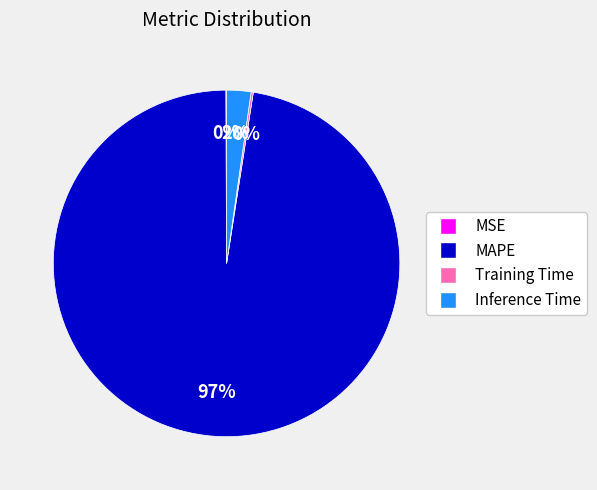

Which category accounts for the majority?

MAPE